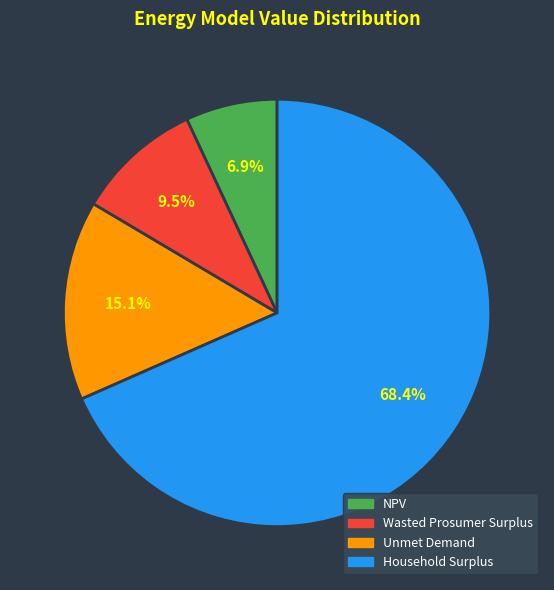

Does Unmet Demand account for over 50% of the chart?

No